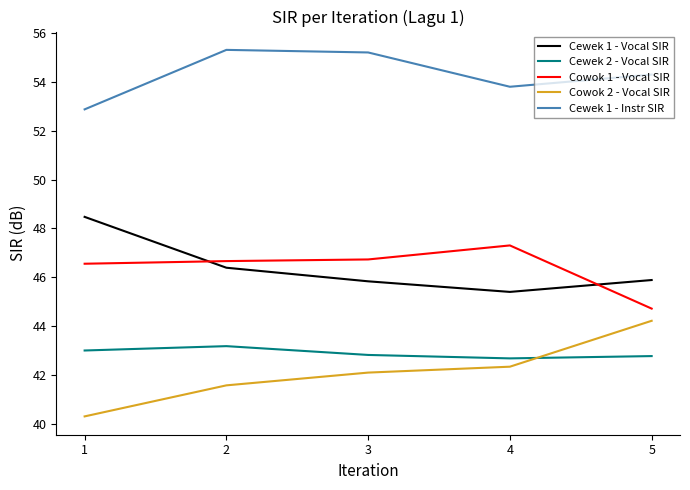

What is the difference between the Cewek 2 - Vocal SIR values at 1 and 5?

0.2